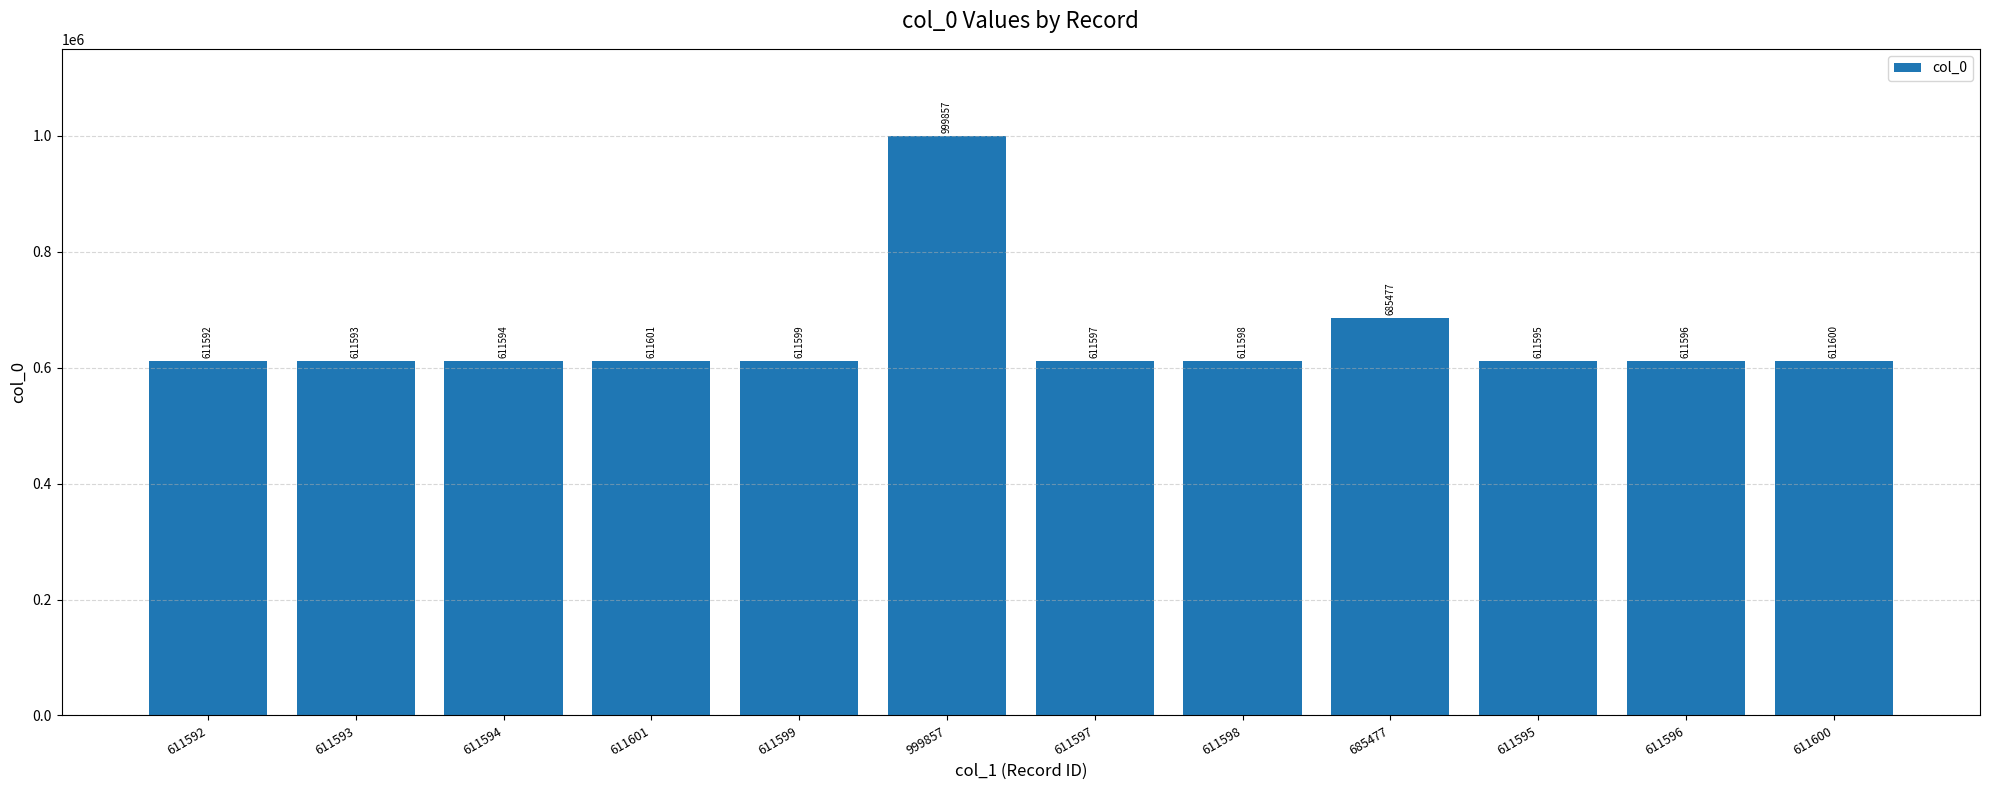

What is the ratio of the value at 999857 to the value at 611593?

1.6